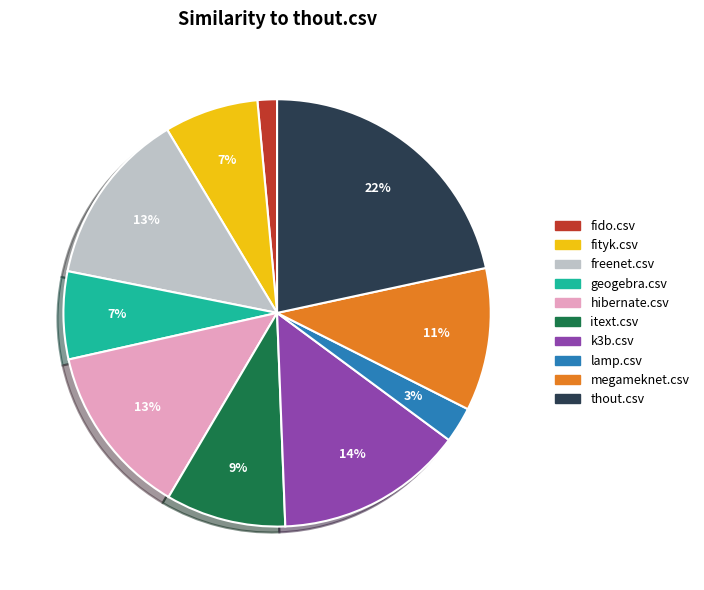

Is the sum of freenet.csv and itext.csv greater than half?

No